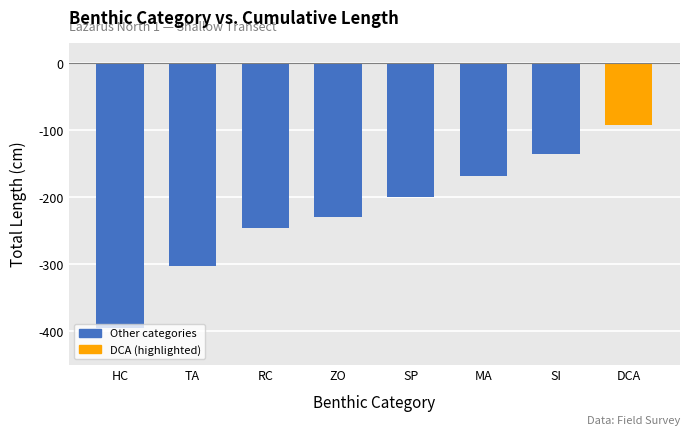

What is the sum of the values at DCA and SI?

-227